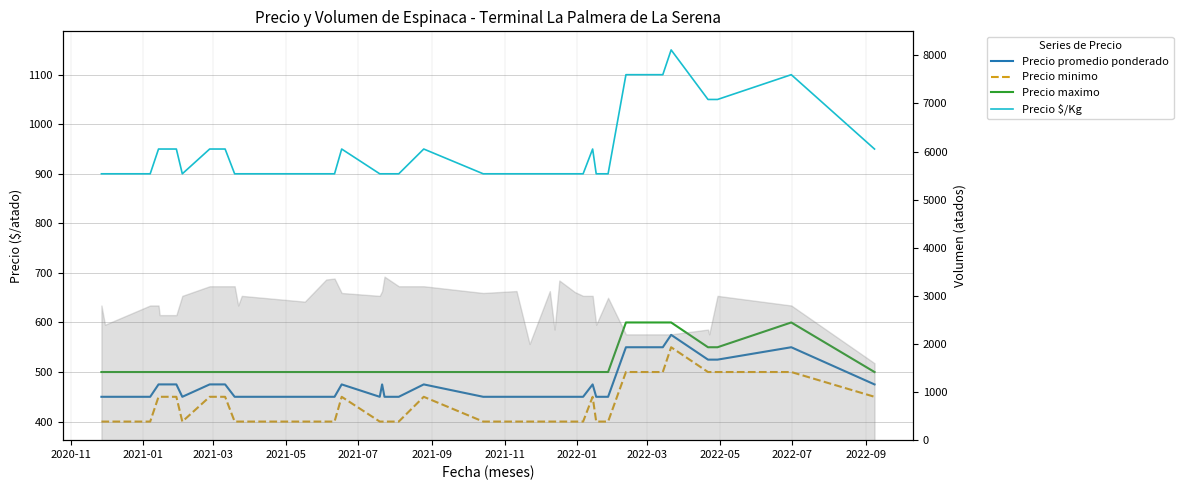

True or false: Precio maximo and Precio $/Kg intersect in this chart.

False